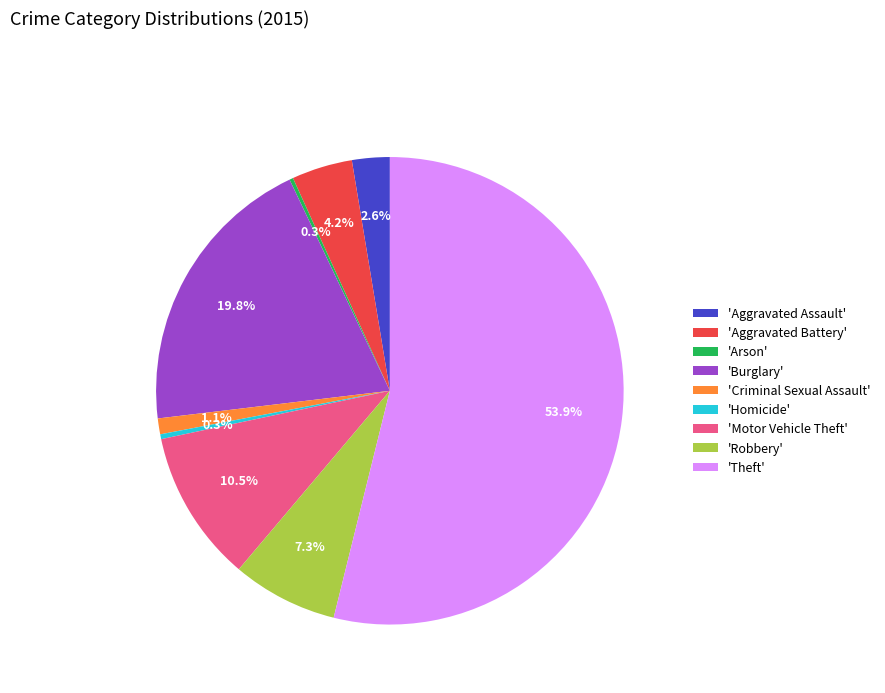

Is there any slice that represents more than half of the pie?

Yes